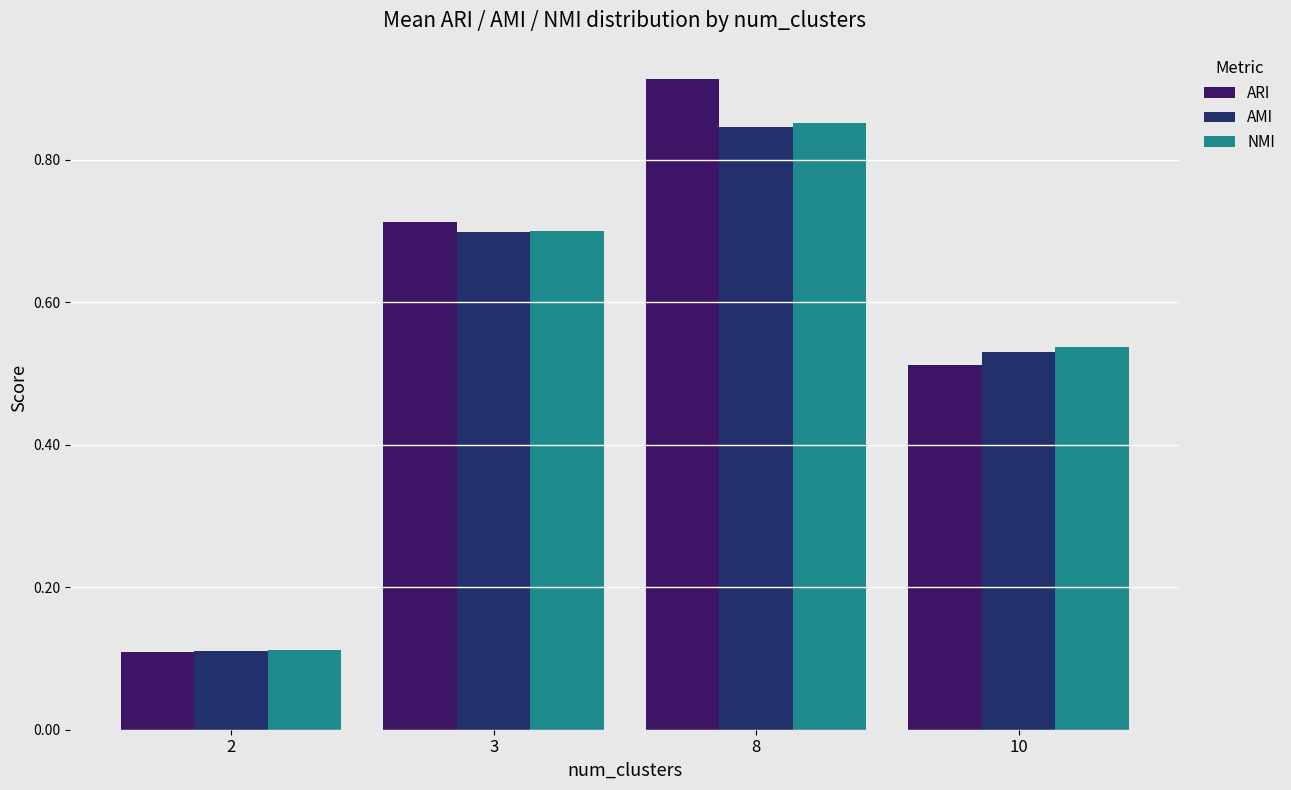

What is the total value across all series at 8?

2.6